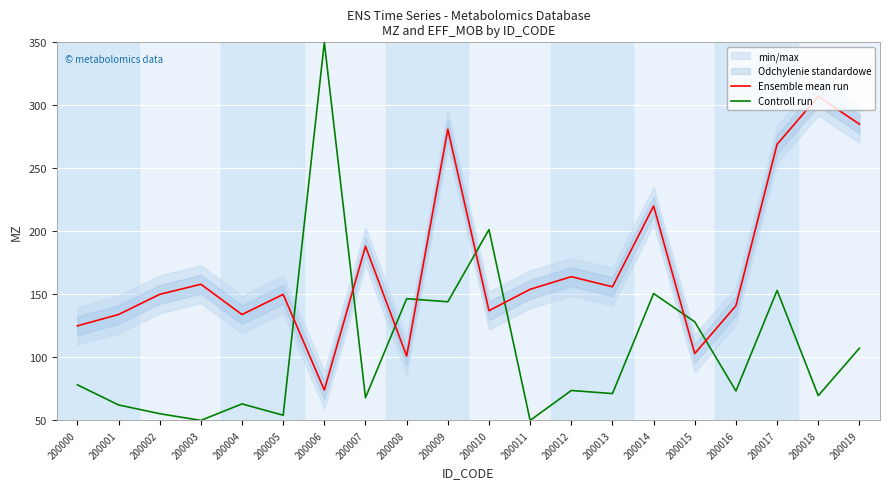

At which label is Controll run closest to 200?

200010